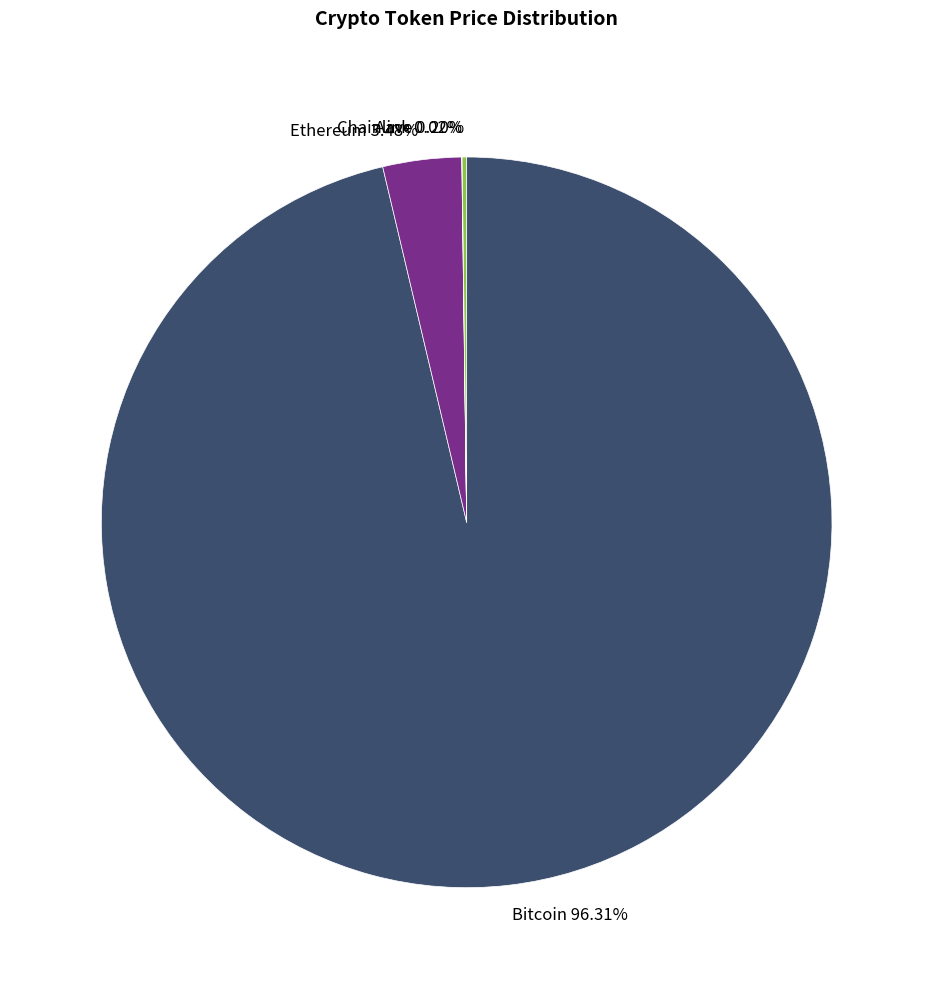

Is Bitcoin 96.31% the majority of the pie?

Yes